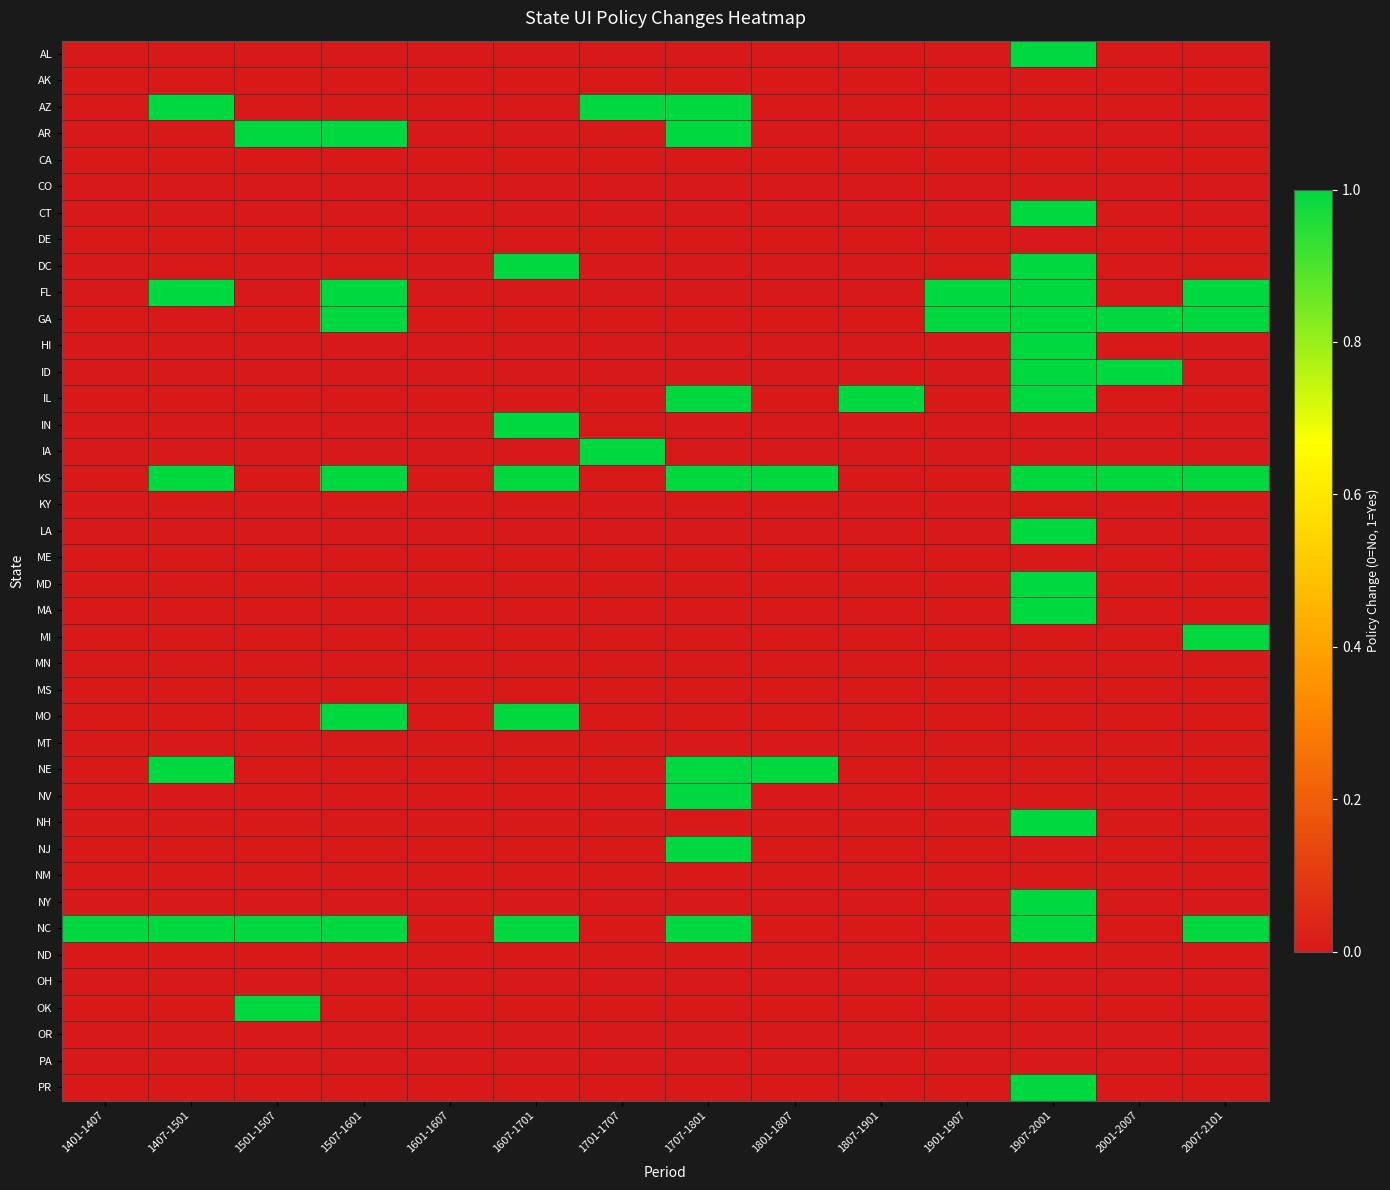

Which series changed the most between 1407-1501 and 1601-1607?

AZ